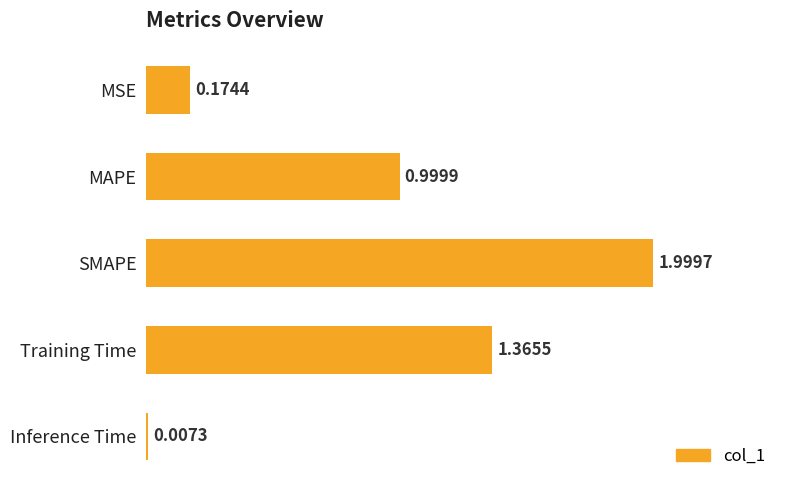

Approximately how many times larger is the value at Training Time compared to SMAPE?

0.7